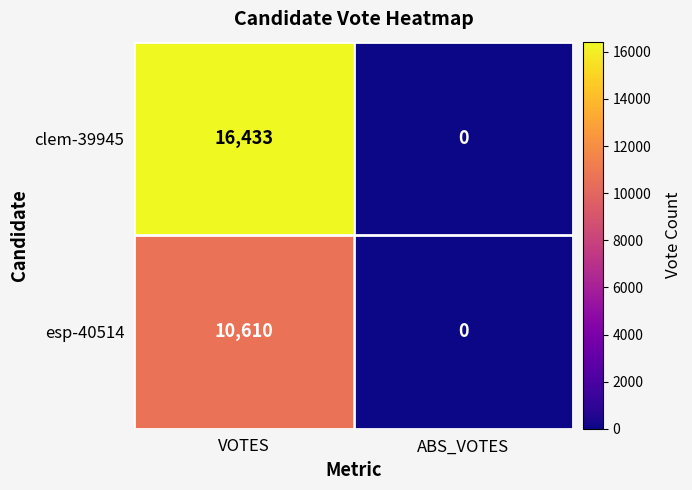

What is the difference between the esp-40514 values at ABS_VOTES and VOTES?

10610